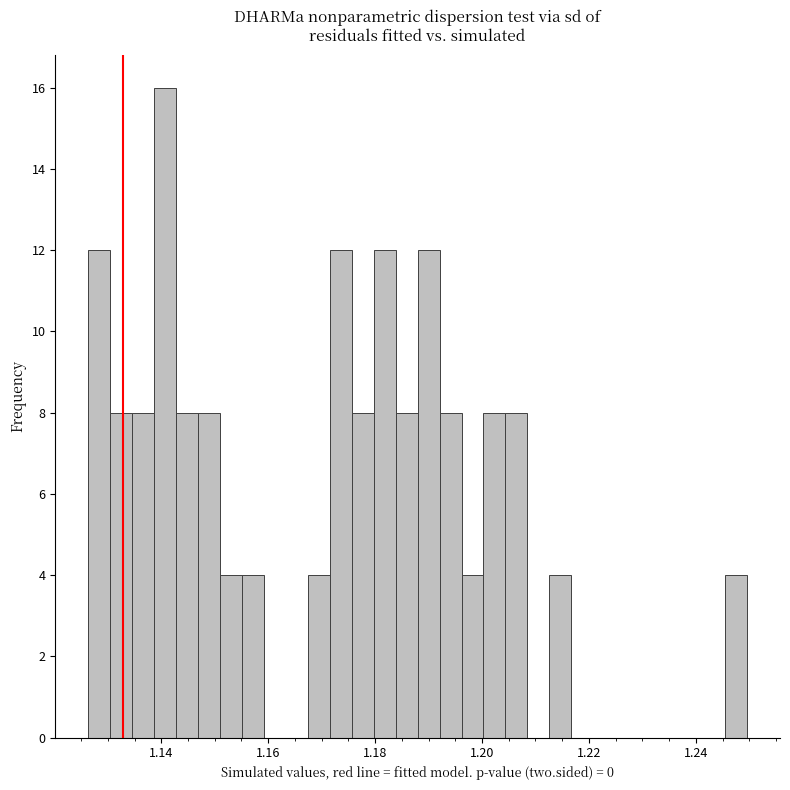

Around what value on the x-axis is the tallest bar? Give the approximate position of its centre, as read against the axis.

1.140